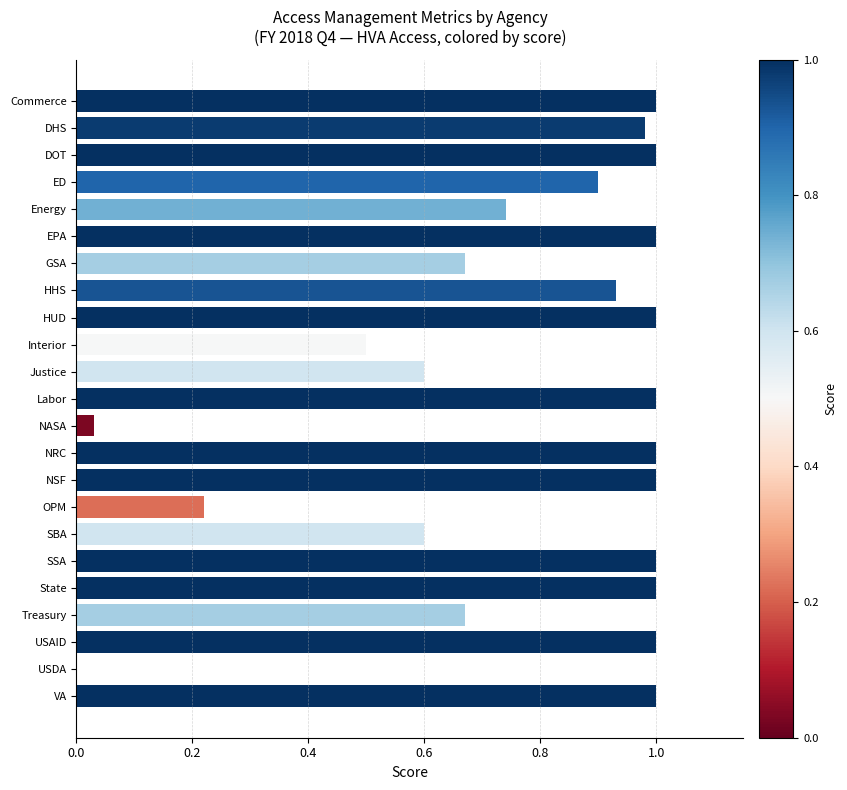

True or false: the data shows 0.1 at SBA.

False